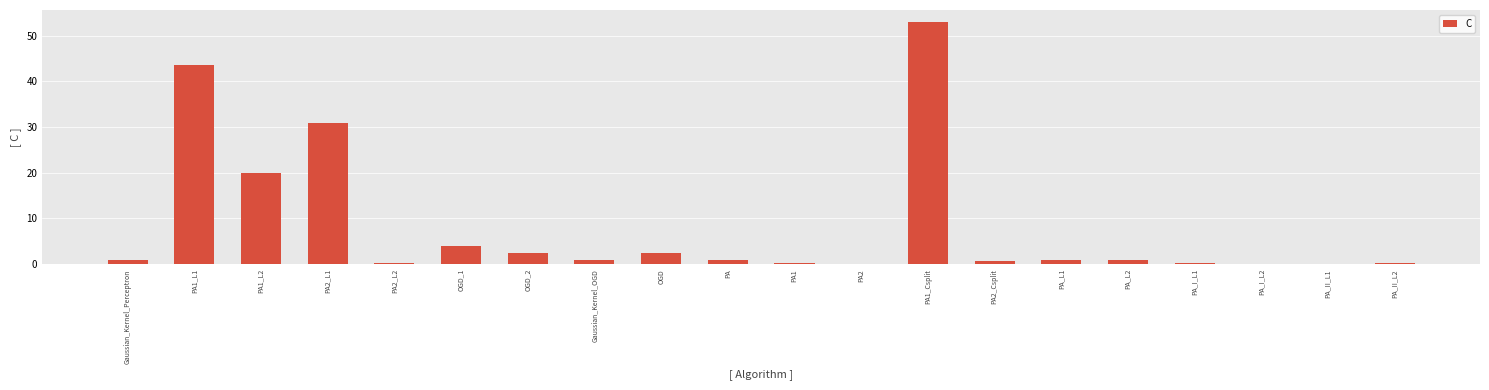

Between OGD and PA_L1, which is larger?

OGD